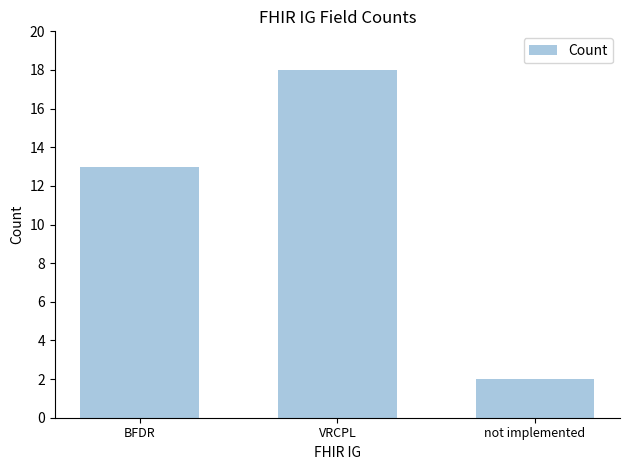

How many distinct data groups are displayed?

1